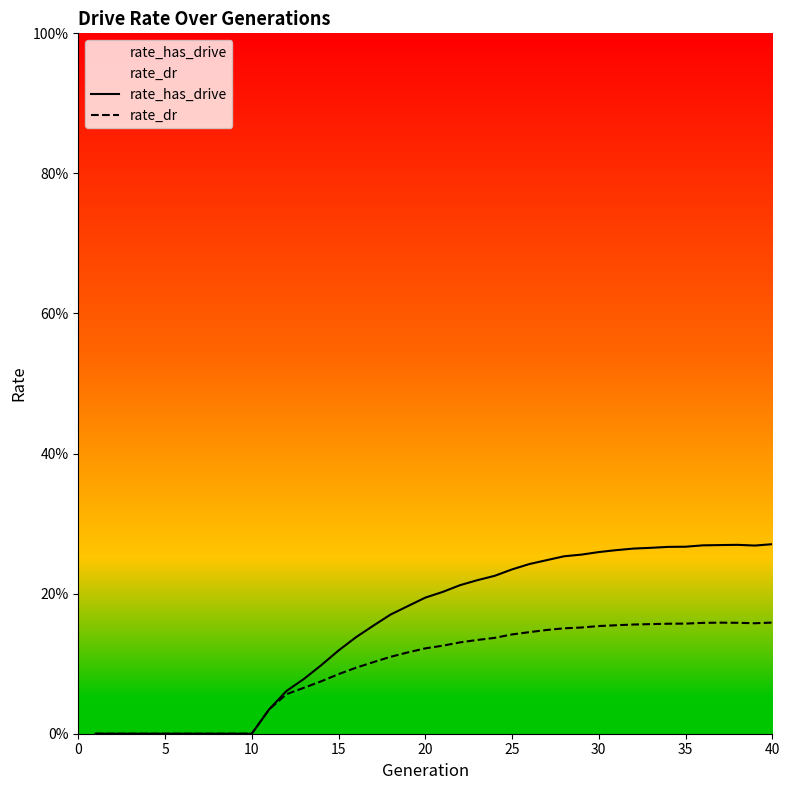

True or false: rate_dr has a value of 0.0 at 18.

False